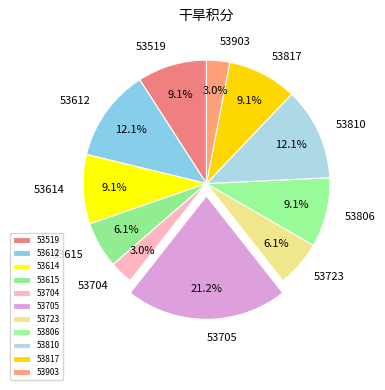

How many segments does this pie chart have?

11